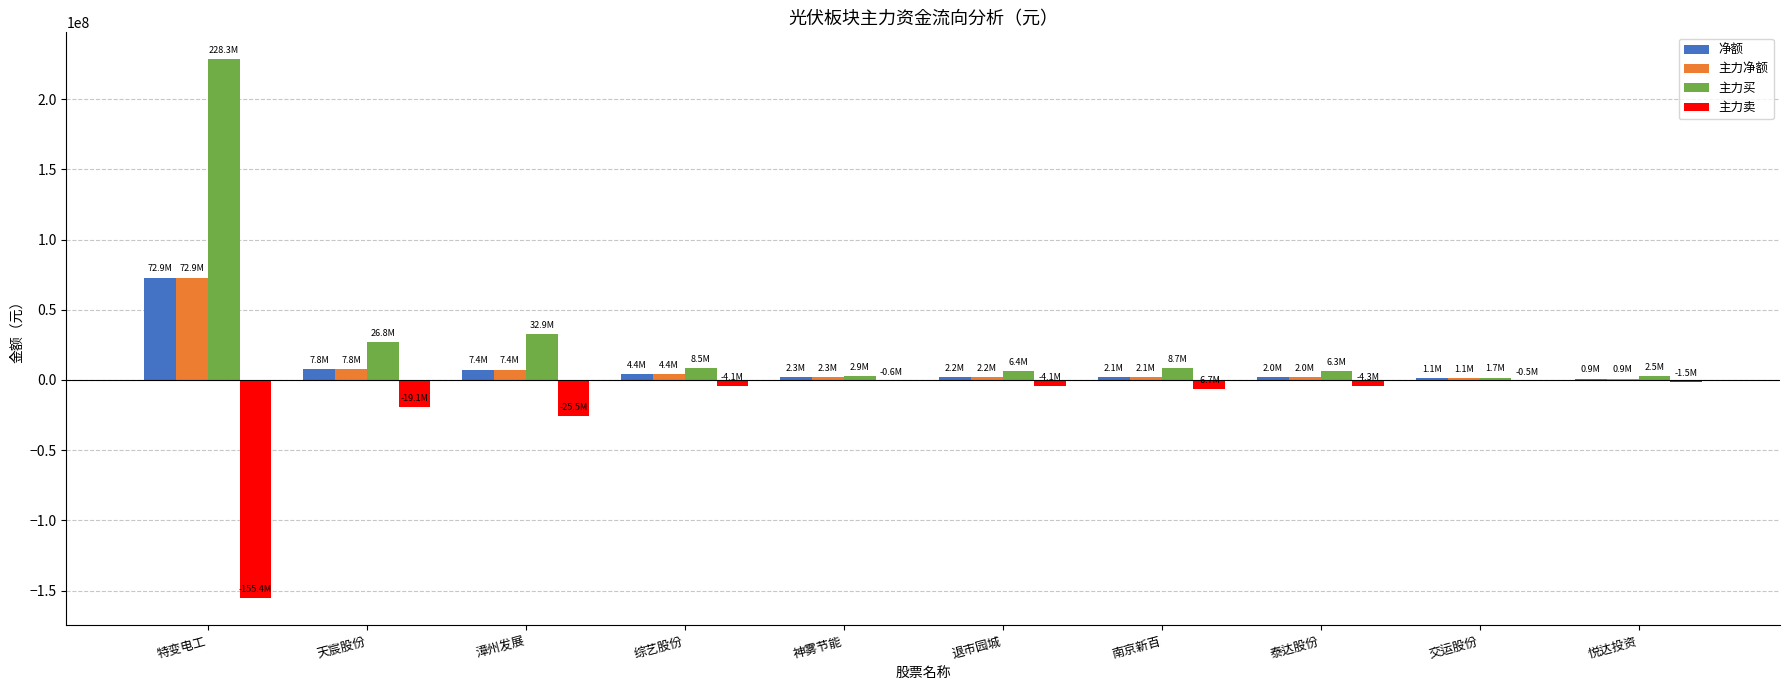

What is the sum of all 主力净额 values?

103124293